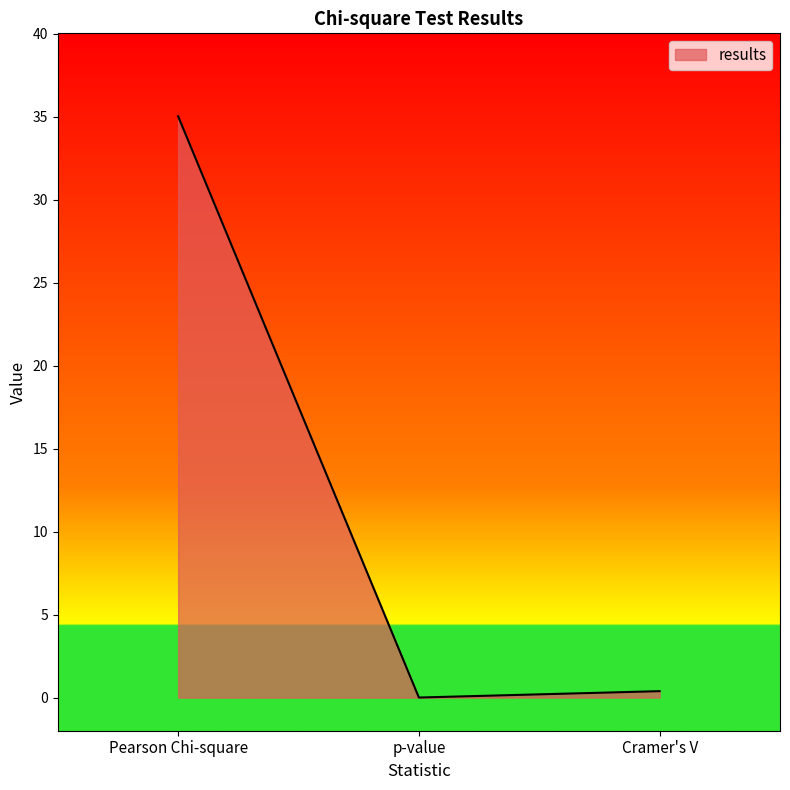

At which category does the chart reach its minimum across all series?

p-value